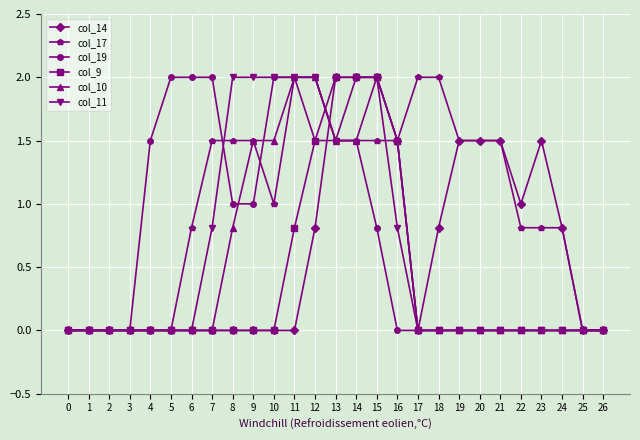

Is it true that col_10 equals -0.8 at 4?

False